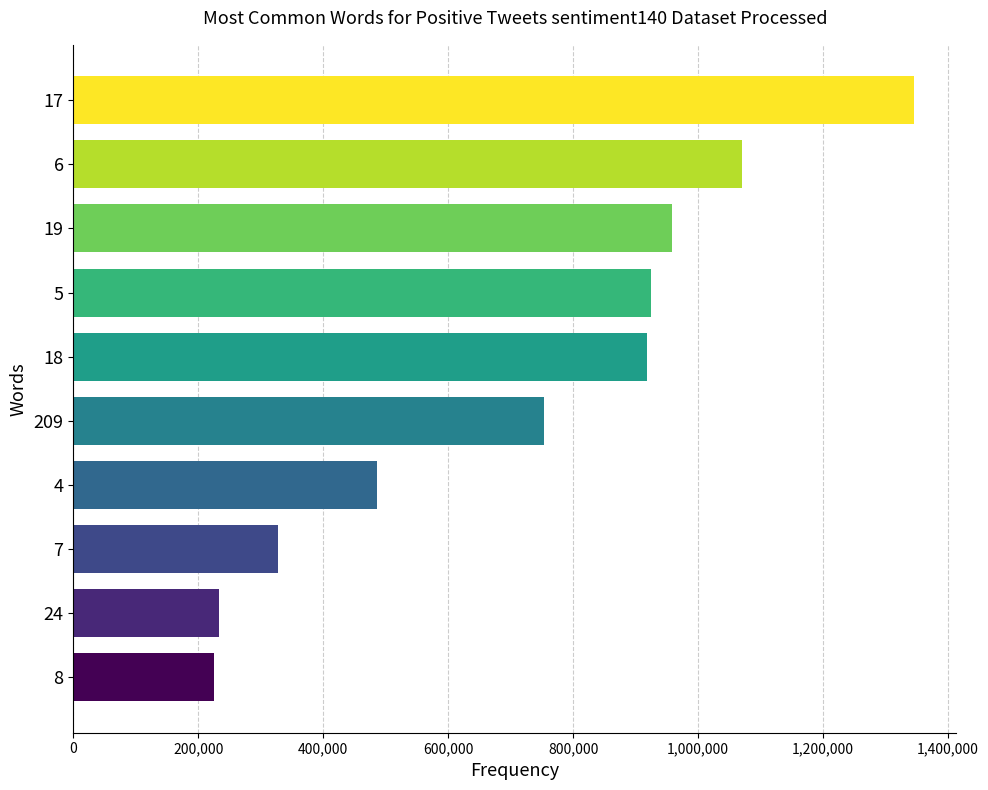

What is the sum of all values?

7244000